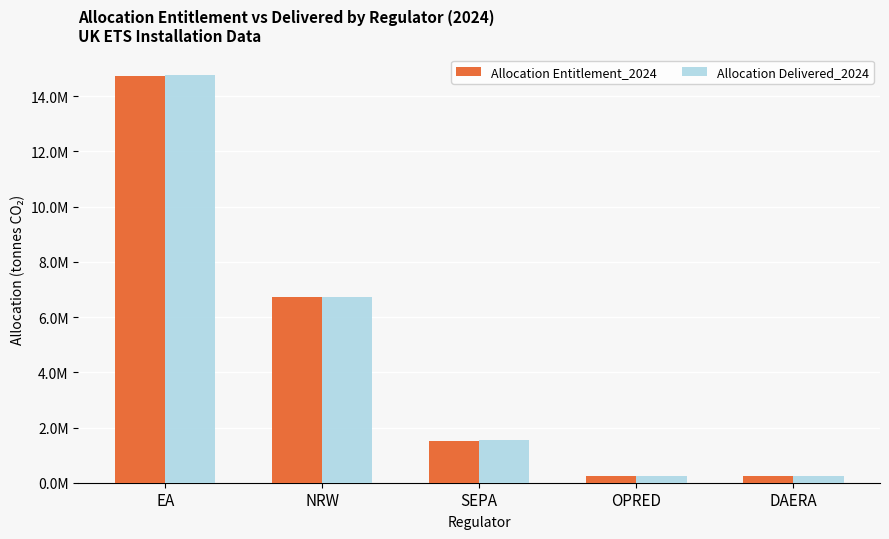

Is the value of Allocation Delivered_2024 at DAERA greater than the value of Allocation Entitlement_2024 at EA?

No